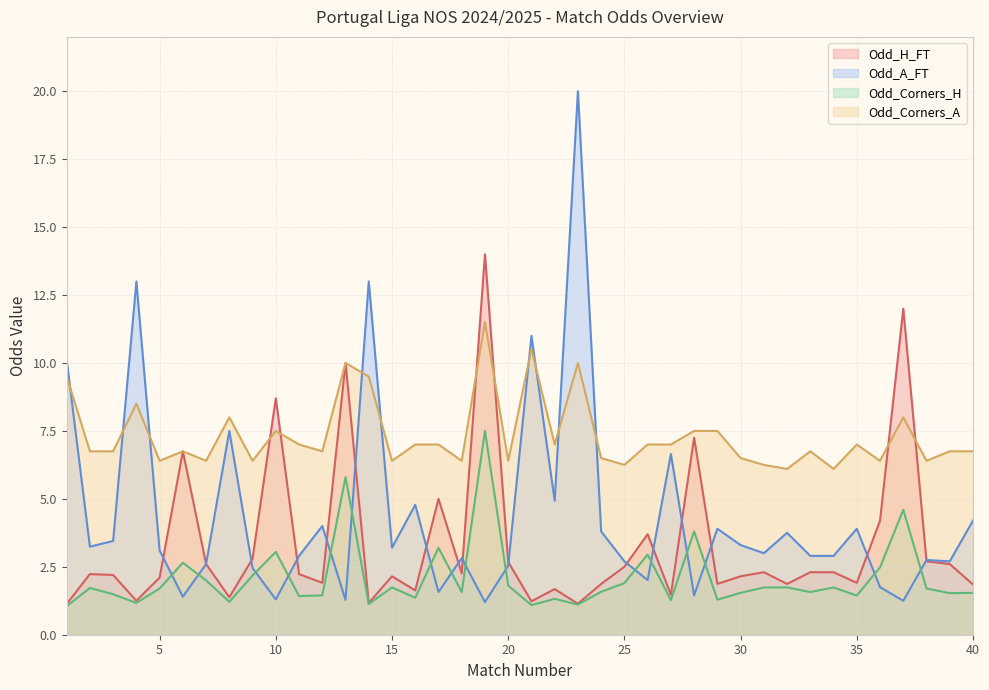

How many intersections are there between Odd_A_FT and Odd_Corners_H?

16